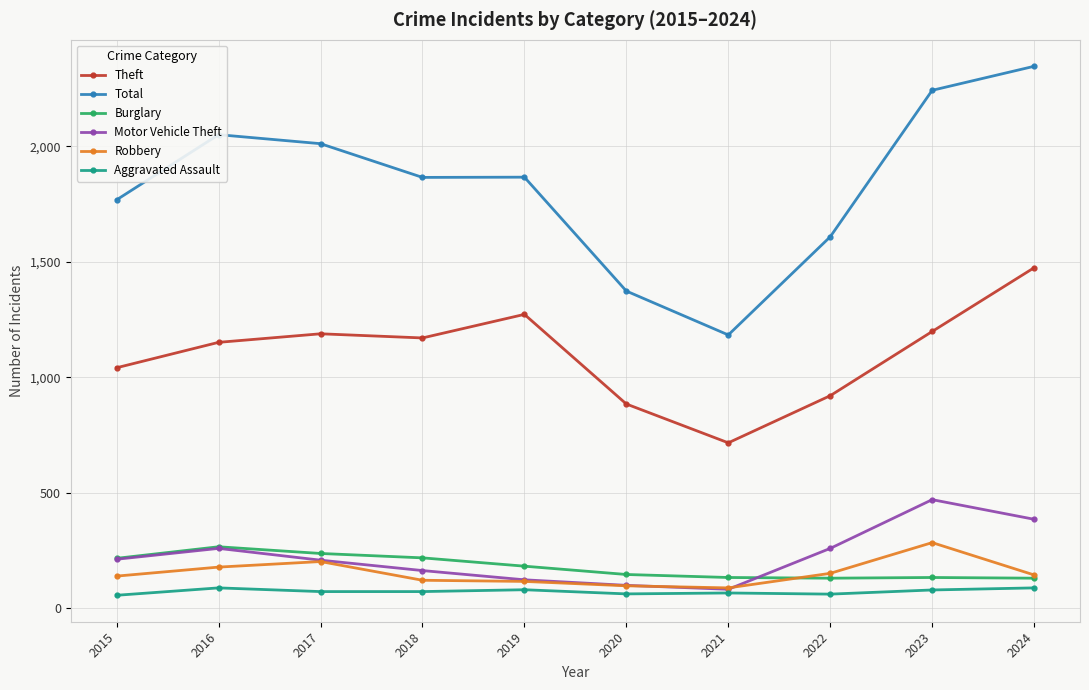

The Robbery series shows 54 at 2022. True or false?

False